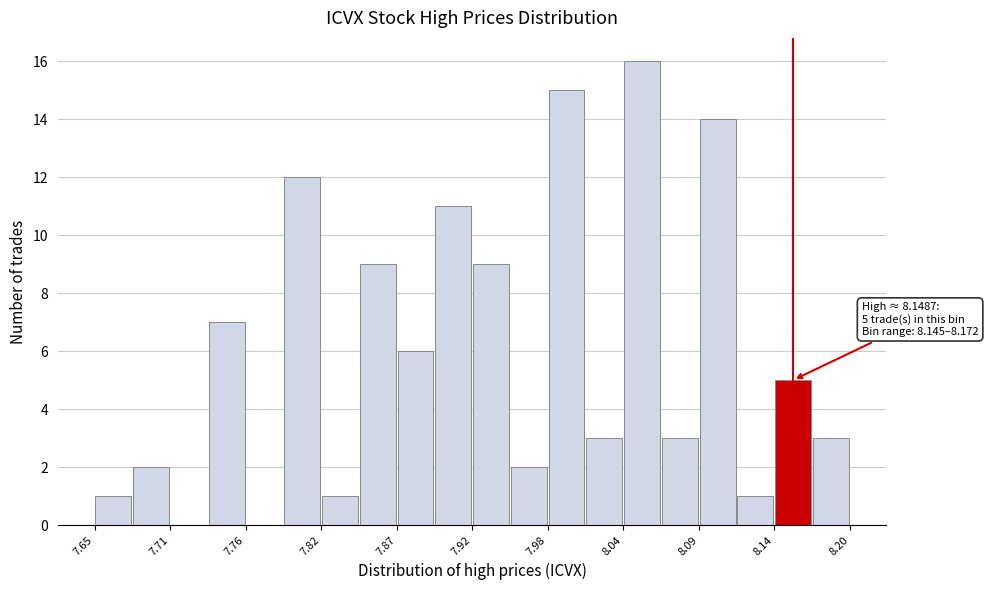

Read against the x-axis, roughly where is the centre of the tallest bar?

8.05